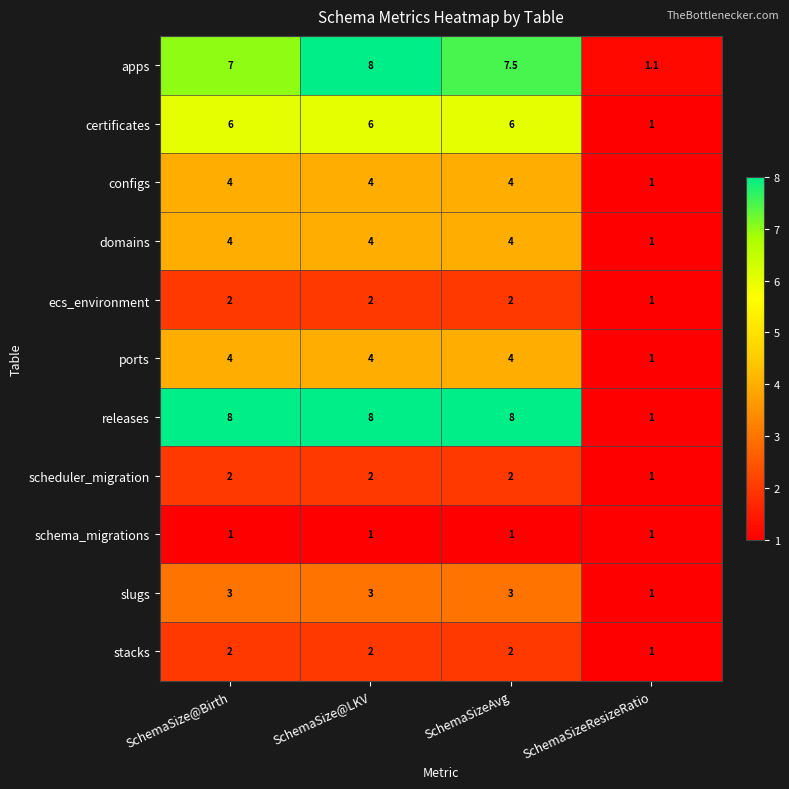

What is the difference between the stacks values at SchemaSizeResizeRatio and SchemaSize@Birth?

1.0